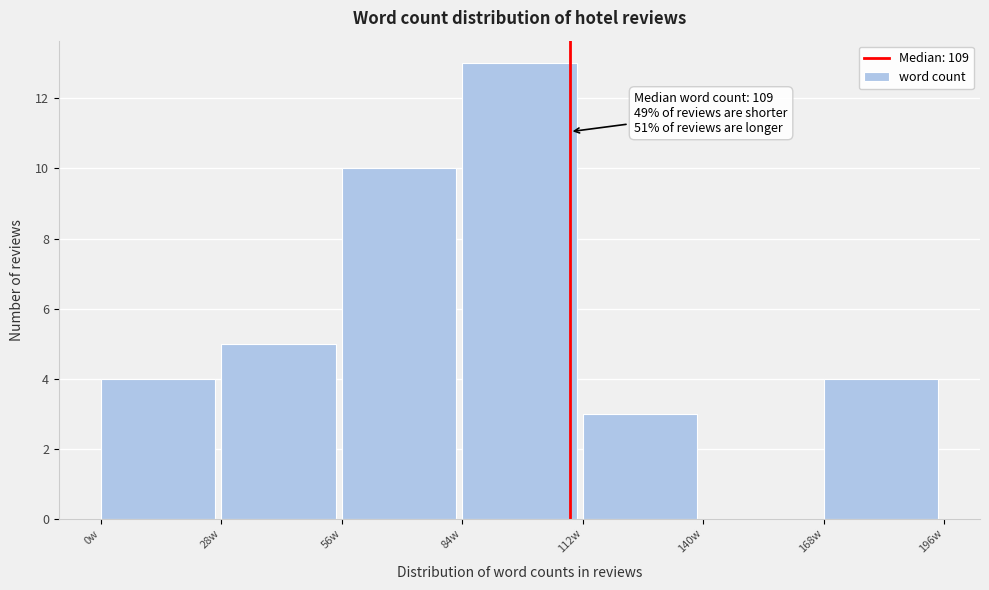

Over which range of the x-axis is the bar tallest?

84 to 112